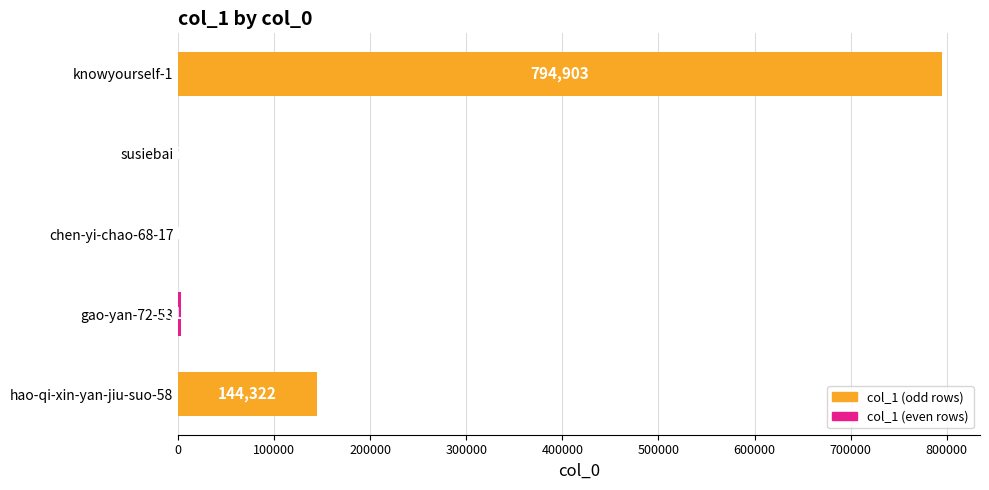

Count the number of categories in the chart.

5